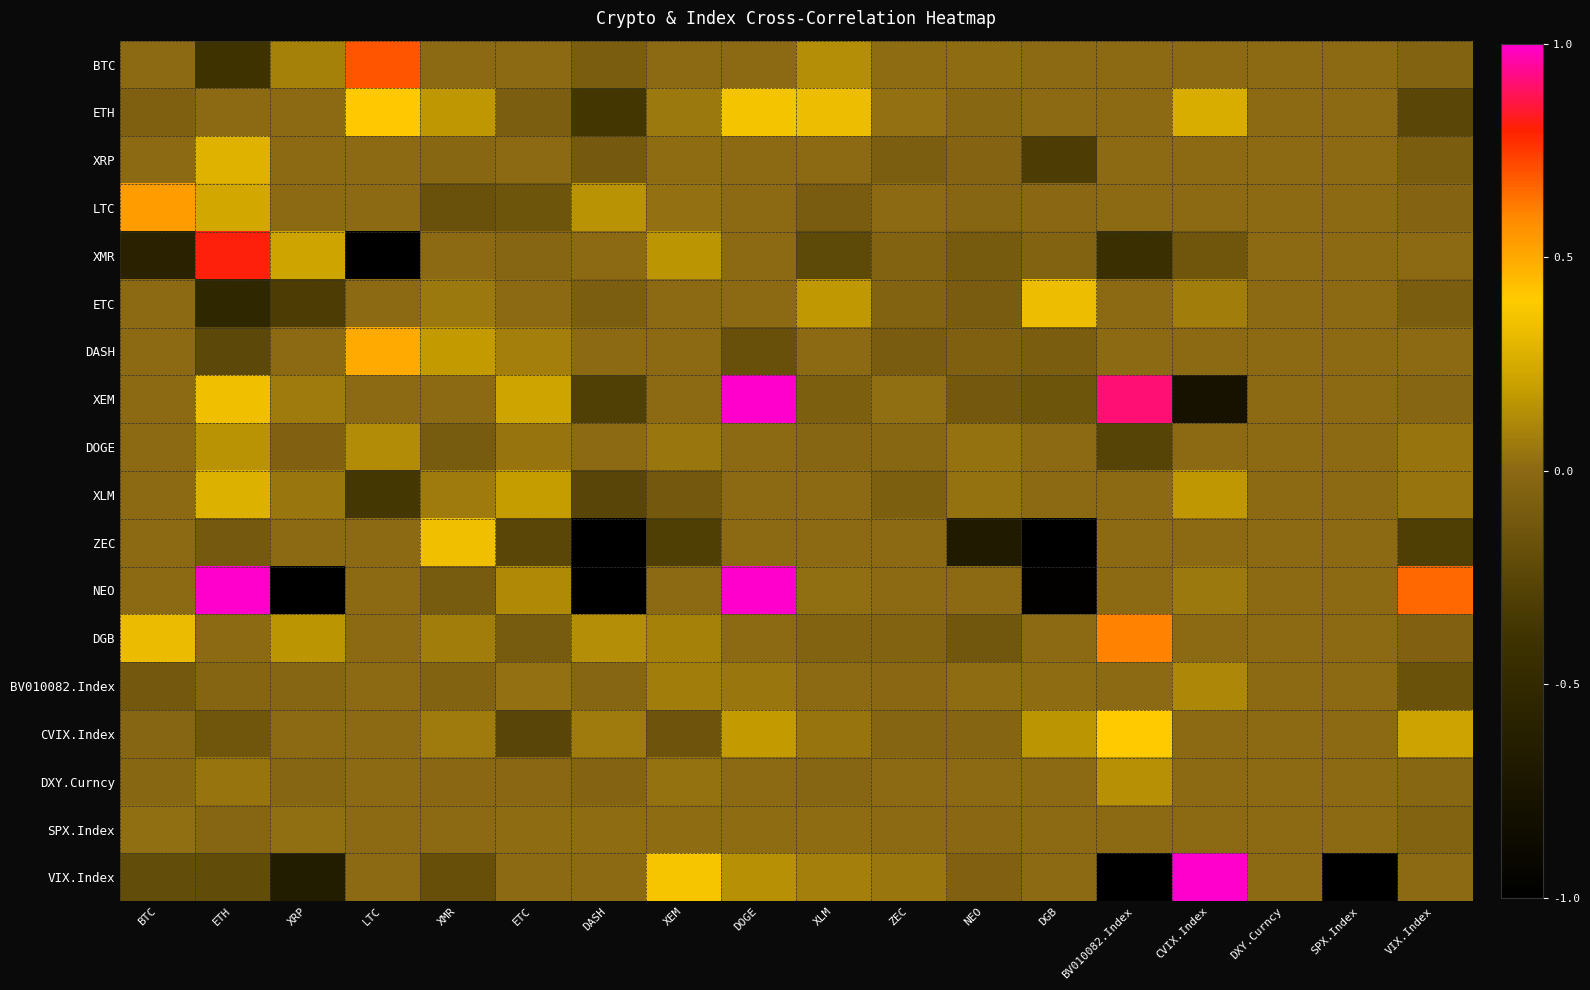

Rank the series at ZEC from highest to lowest value.

VIX.Index, ETH, XEM, BTC, DXY.Curncy, SPX.Index, LTC, ZEC, NEO, BV010082.Index, DOGE, CVIX.Index, XMR, DGB, ETC, XLM, XRP, DASH